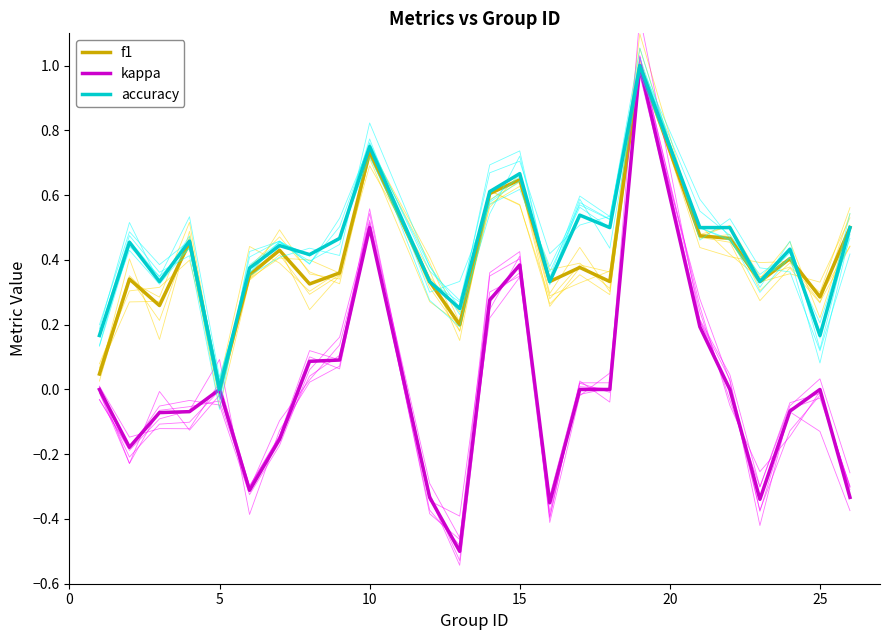

Which series has the largest total across all categories?

accuracy